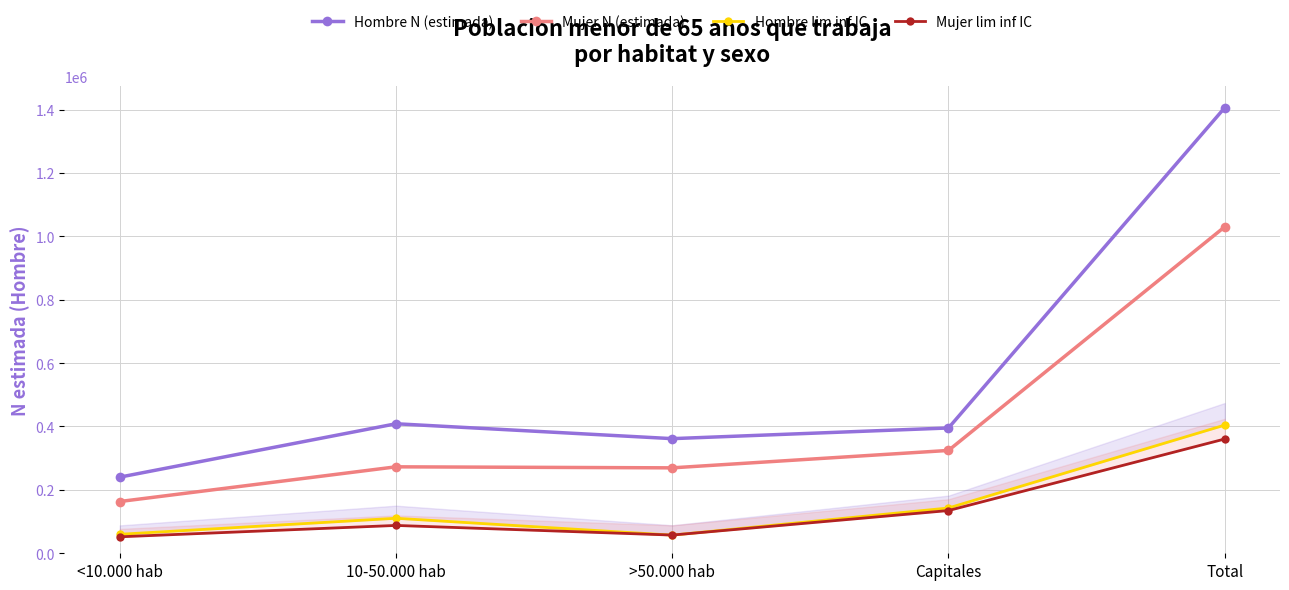

What is the value of the Mujer N (estimada) point at the 1st from the left?

163279